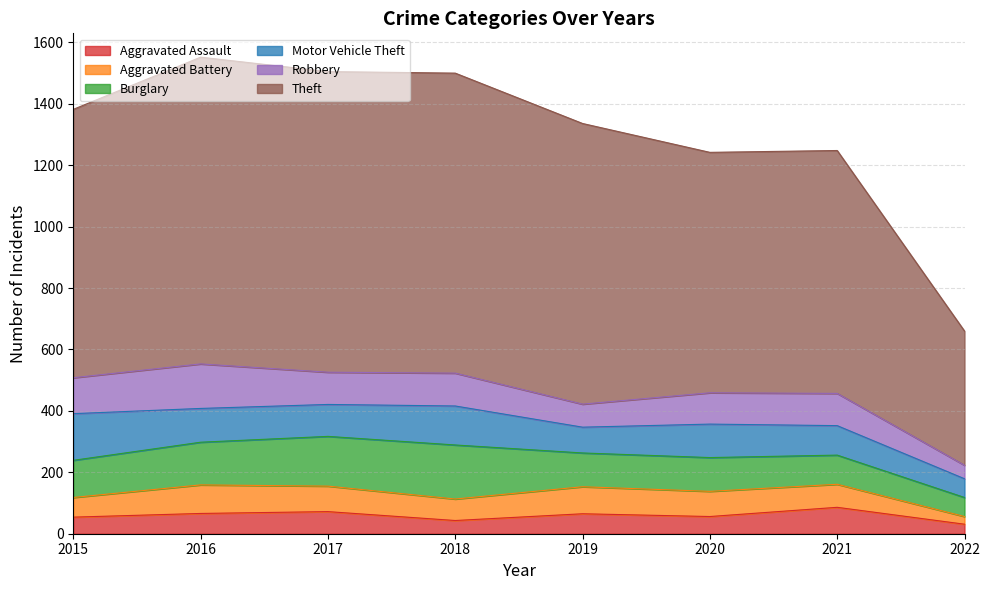

List the series in order of their peak value, highest first.

Theft, Burglary, Motor Vehicle Theft, Robbery, Aggravated Battery, Aggravated Assault